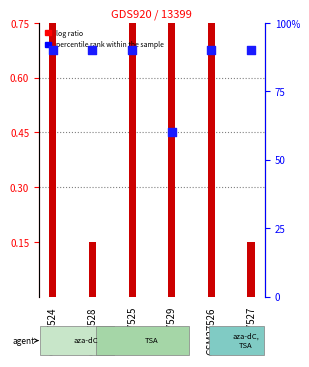

What is the total value across all series at GSM27526?

90.7